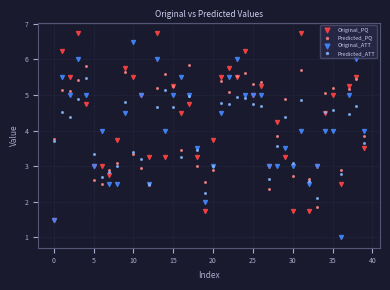

What are all the series names shown in the legend?

Original_PQ, Predicted_PQ, Original_ATT, Predicted_ATT